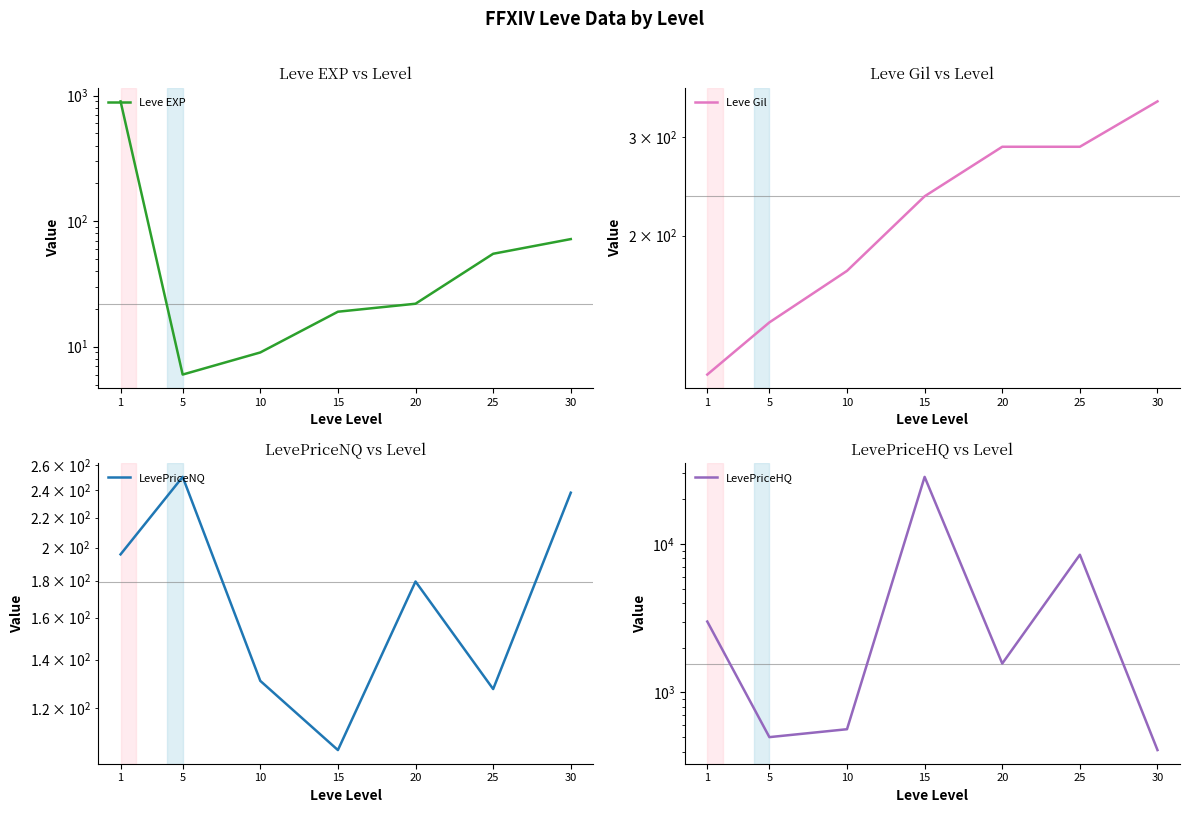

At how many categories does at least one series exceed 25310?

1